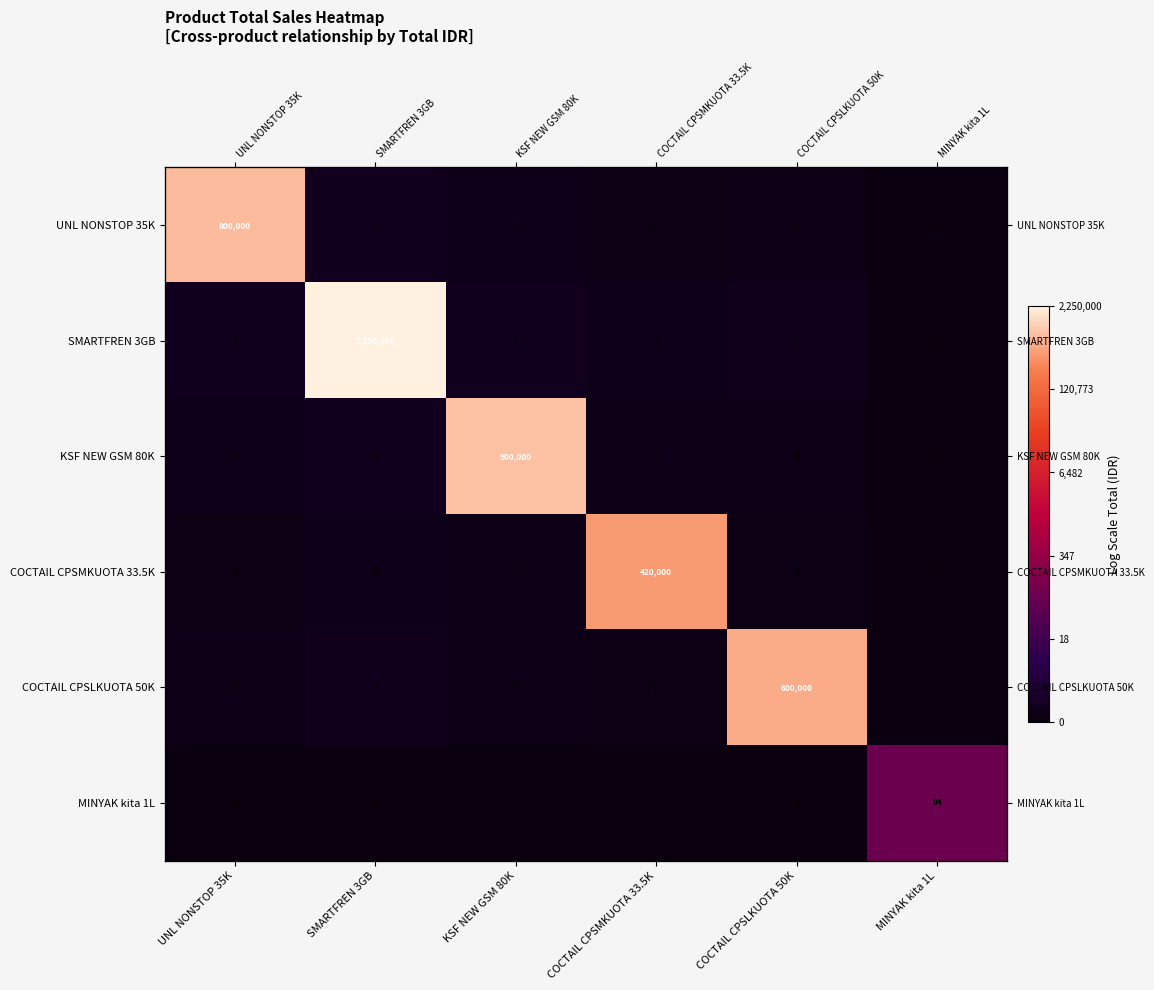

The COCTAIL CPSLKUOTA 50K series shows 0.4 at UNL NONSTOP 35K. True or false?

False